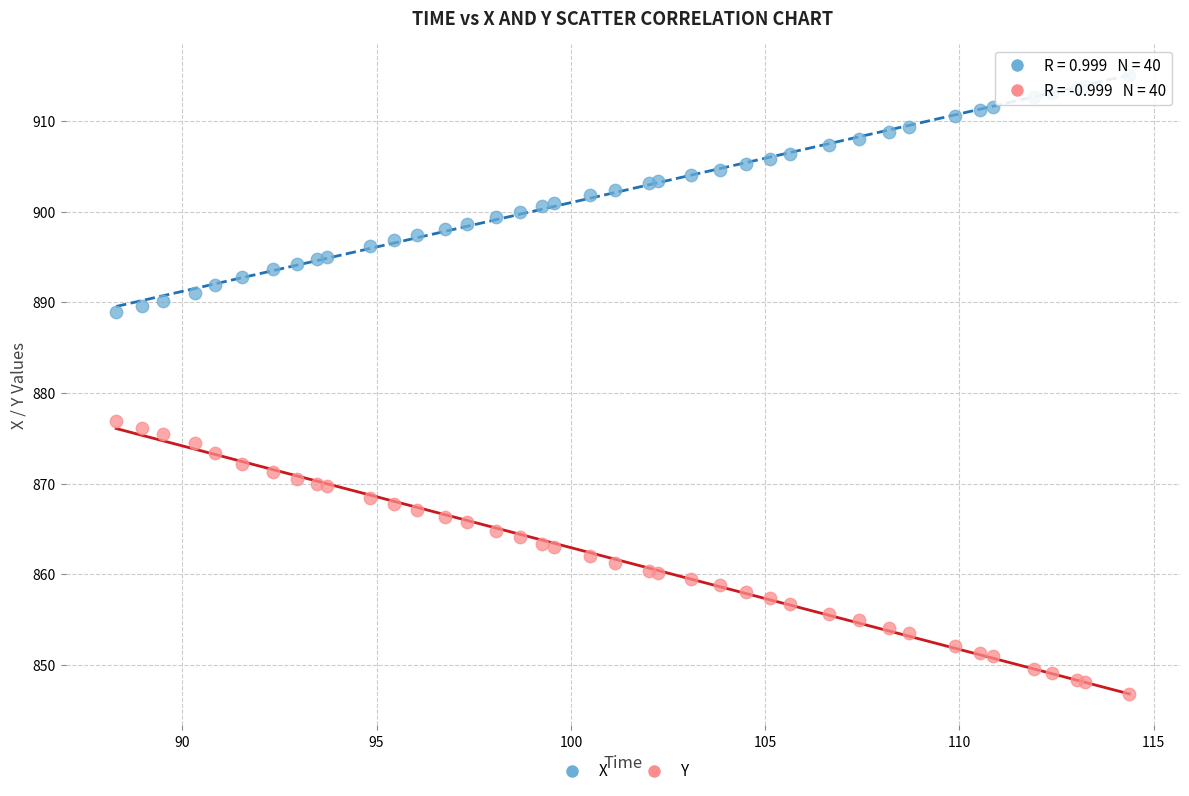

Which series reaches the maximum Y coordinate?

X